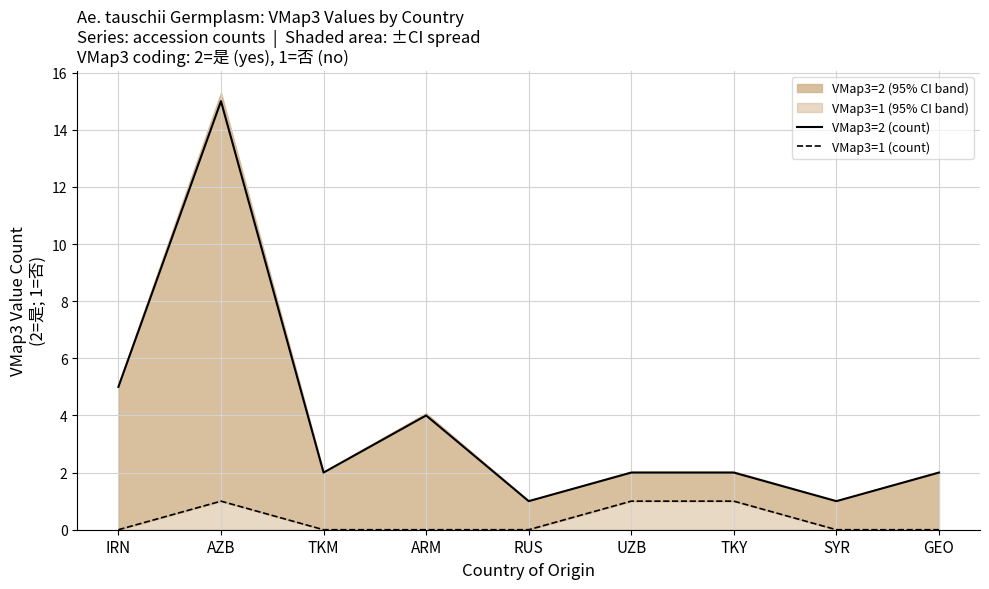

Reading left to right, list all the values displayed in this chart.

VMap3=2 (count): IRN=5	AZB=15	TKM=2	ARM=4	RUS=1	UZB=2	TKY=2	SYR=1	GEO=2
VMap3=1 (count): IRN=0	AZB=1	TKM=0	ARM=0	RUS=0	UZB=1	TKY=1	SYR=0	GEO=0